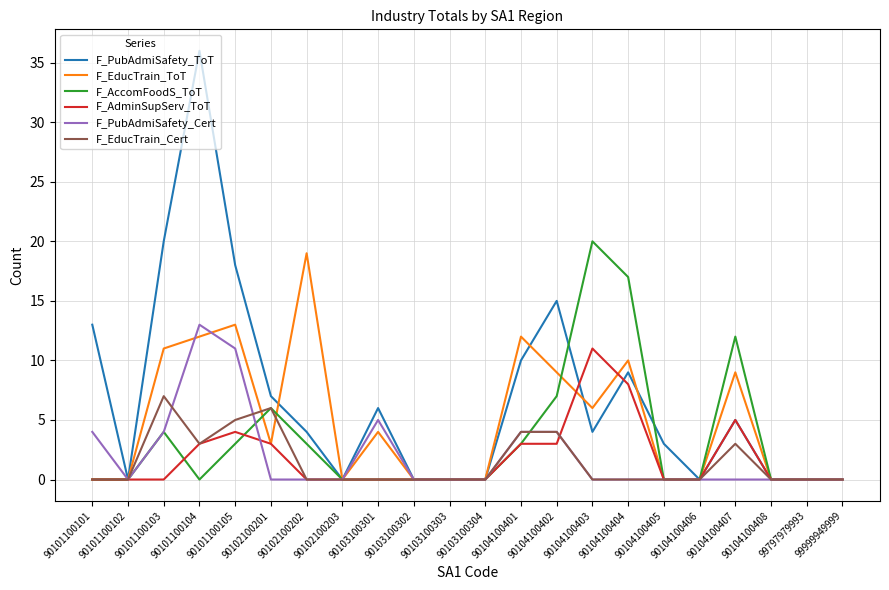

Which series changed the most between 90101100105 and 90103100303?

F_PubAdmiSafety_ToT